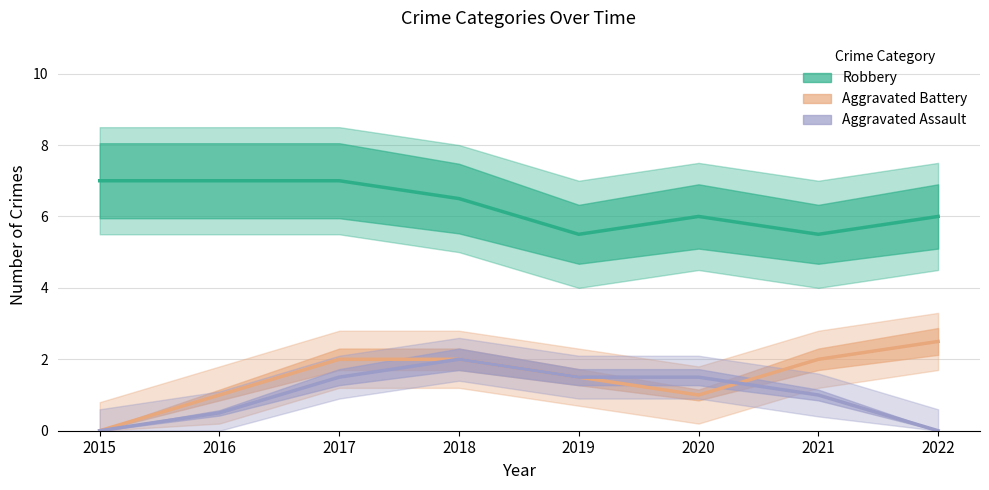

What is the value of the Robbery point at the 3rd from the left?

7.0